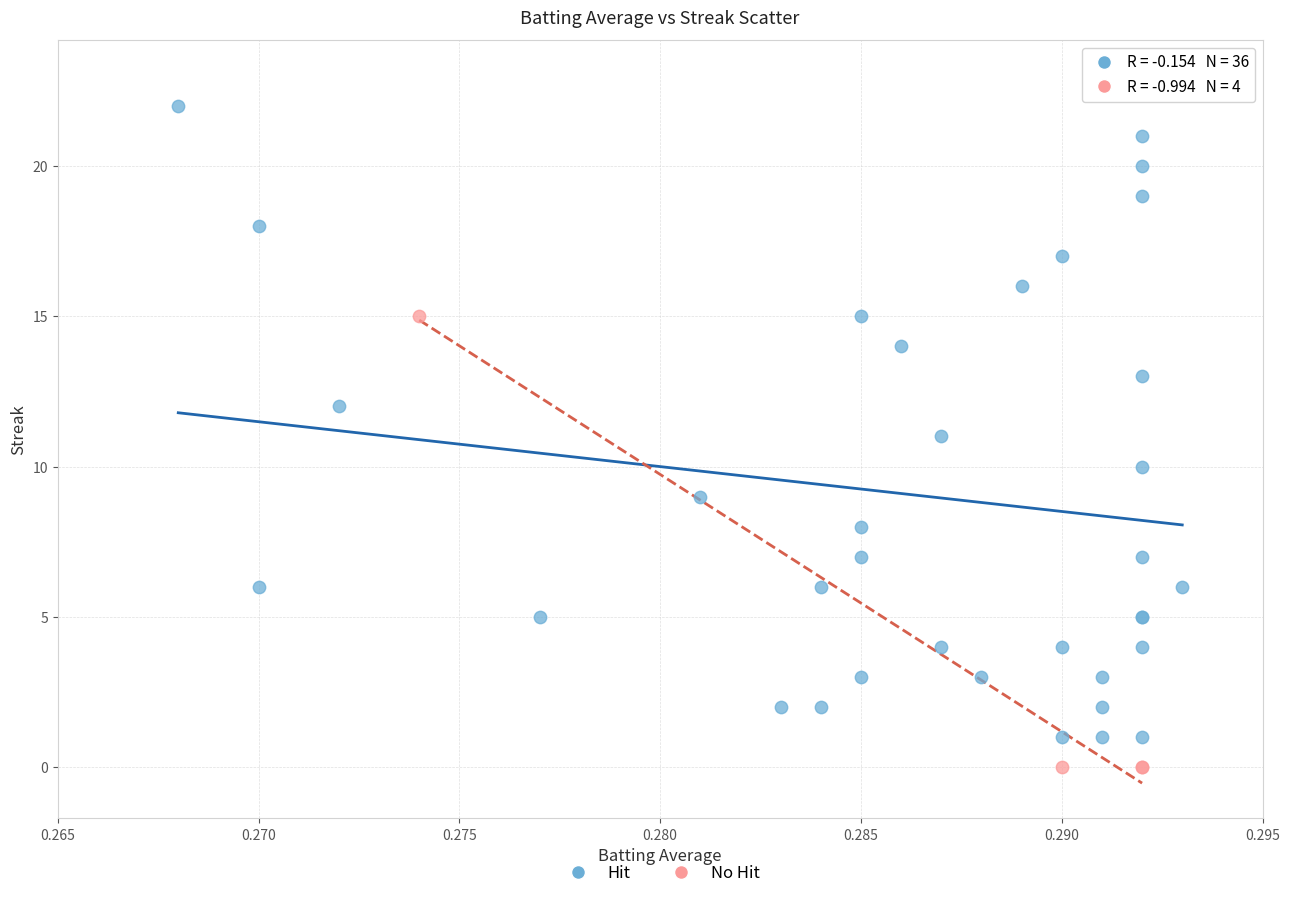

Which series contains the highest Y value?

Hit